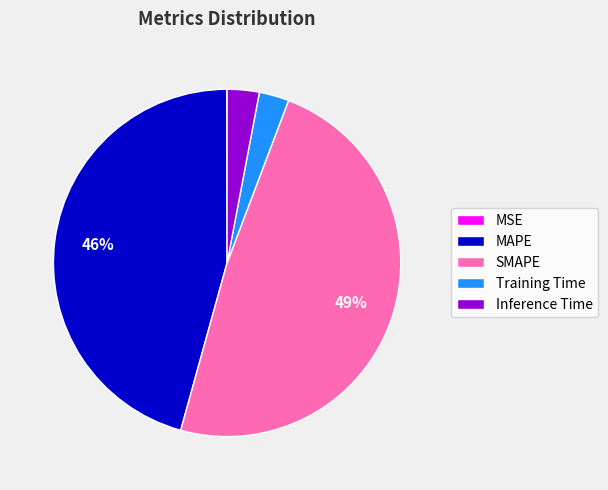

Do SMAPE and Inference Time together represent more than half of the pie?

Yes